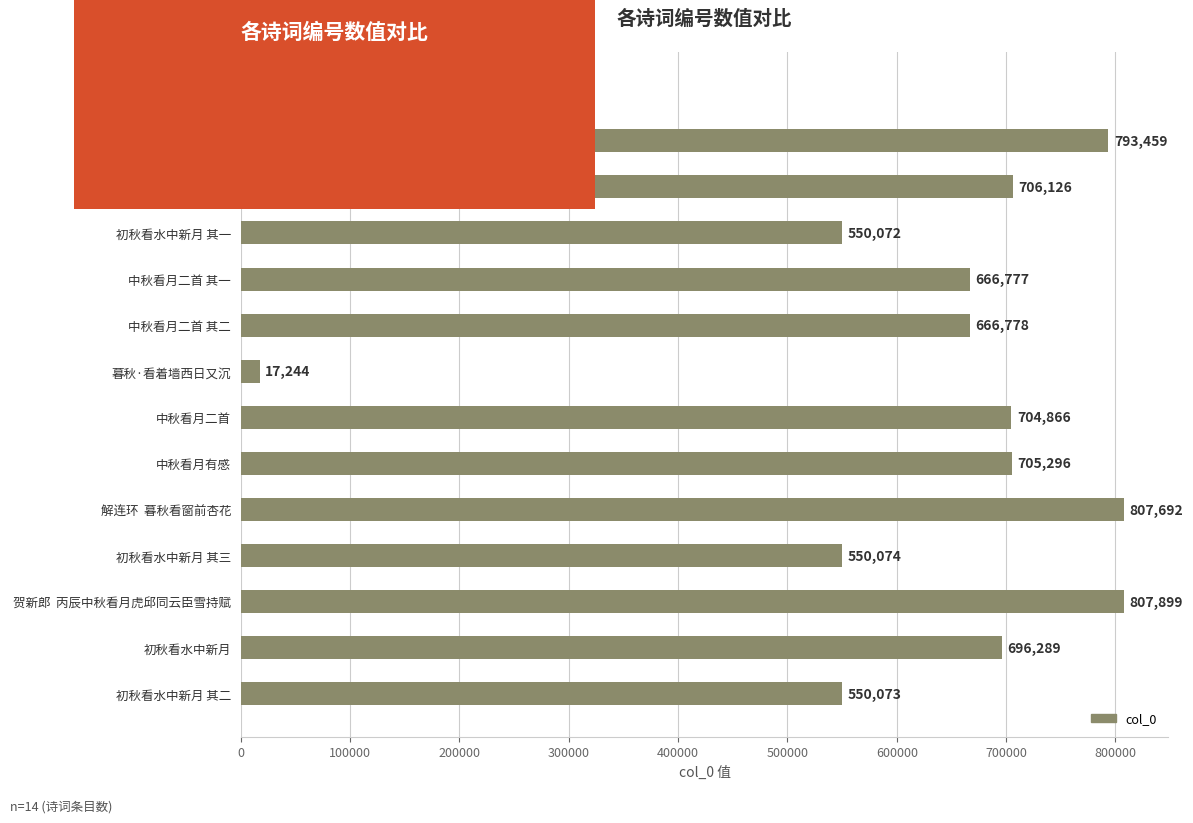

How many bars are there in total?

14